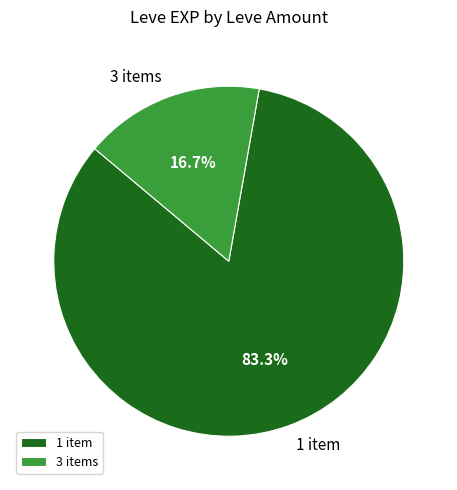

Rank the categories by value from lowest to highest.

3 items, 1 item